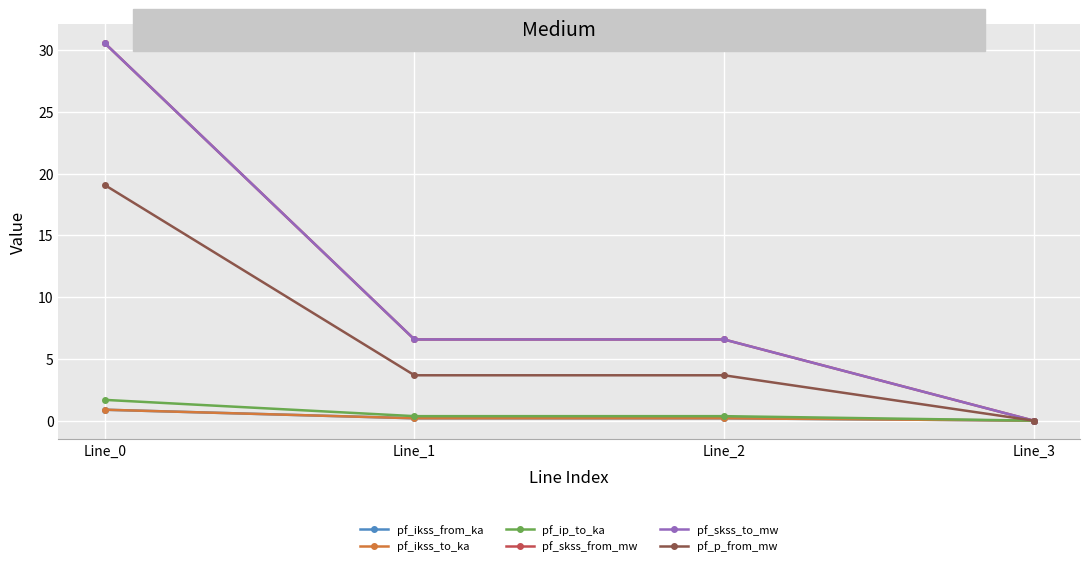

Which has a higher value, Line_1 or Line_3?

Line_1